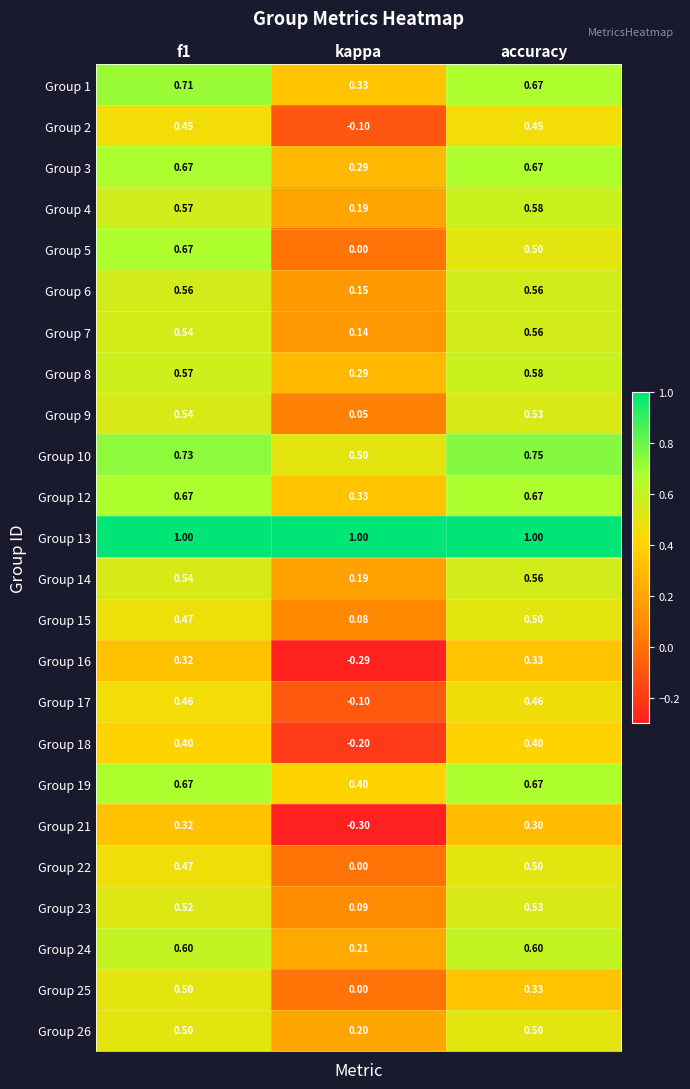

Count the number of data series in this chart.

24